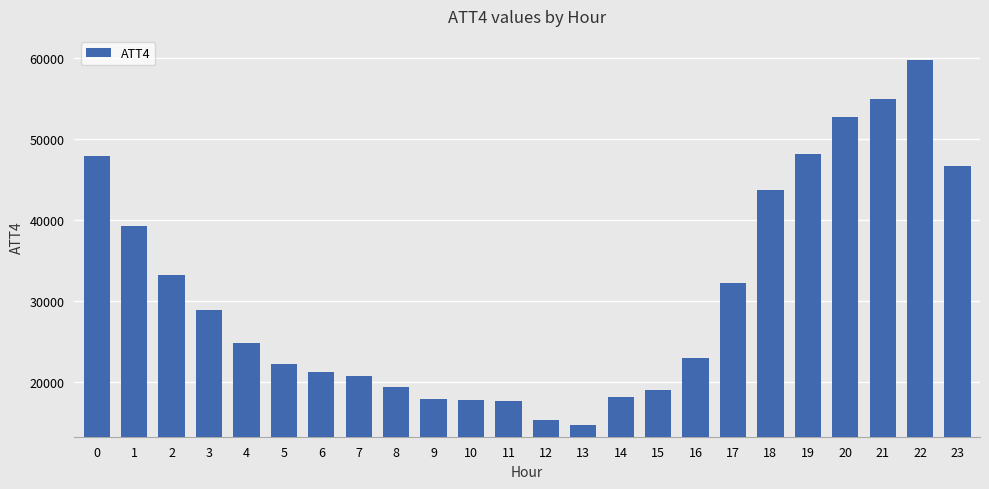

How many data points does each series have?

24